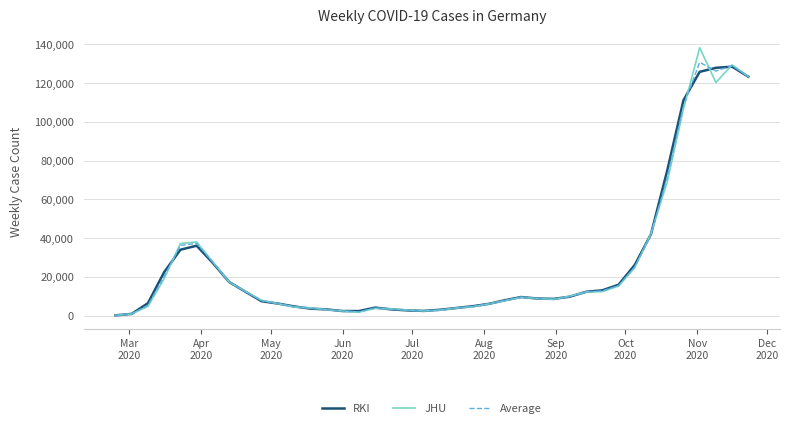

What is the maximum value for JHU?

138278.0